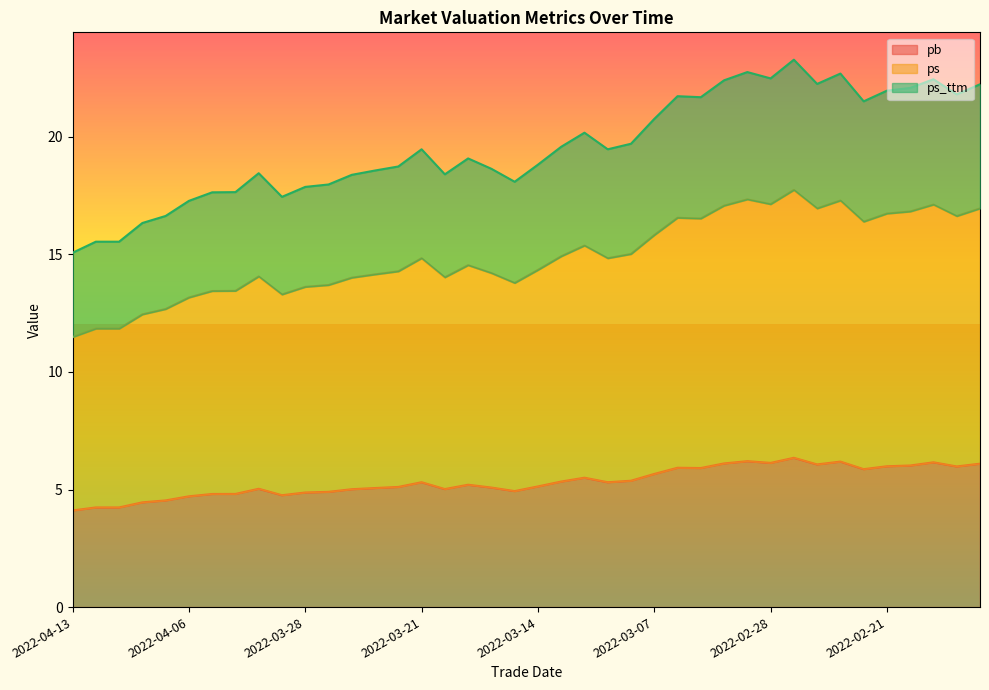

Where is the first local maximum for pb?

2022-03-30